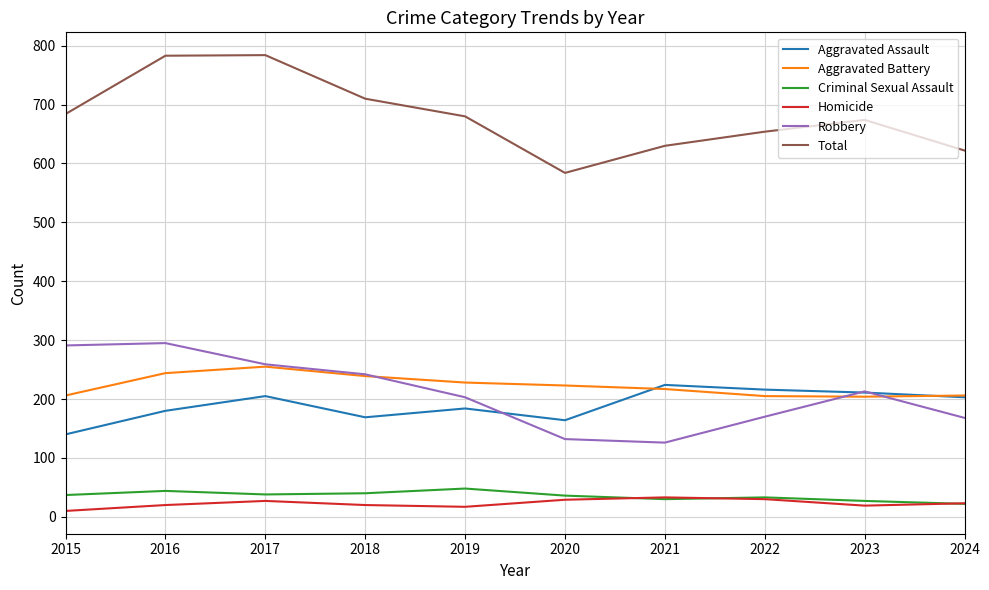

What is the average value of the Robbery series?

210